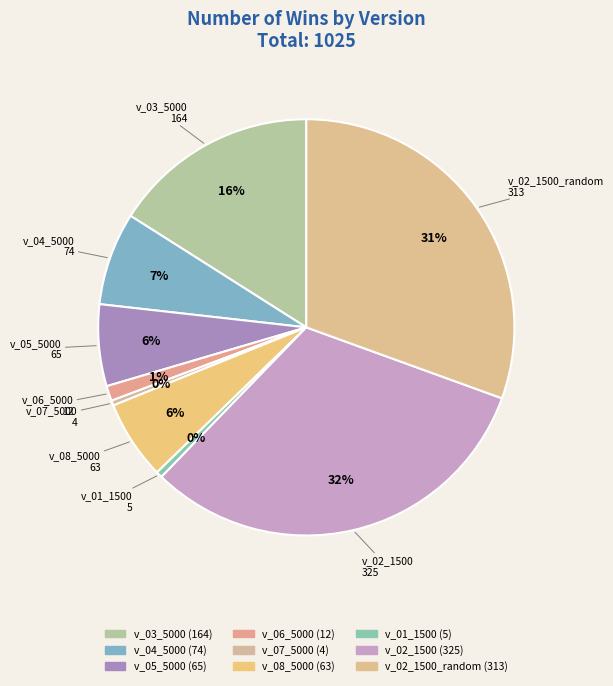

How many slices are in this pie chart?

9